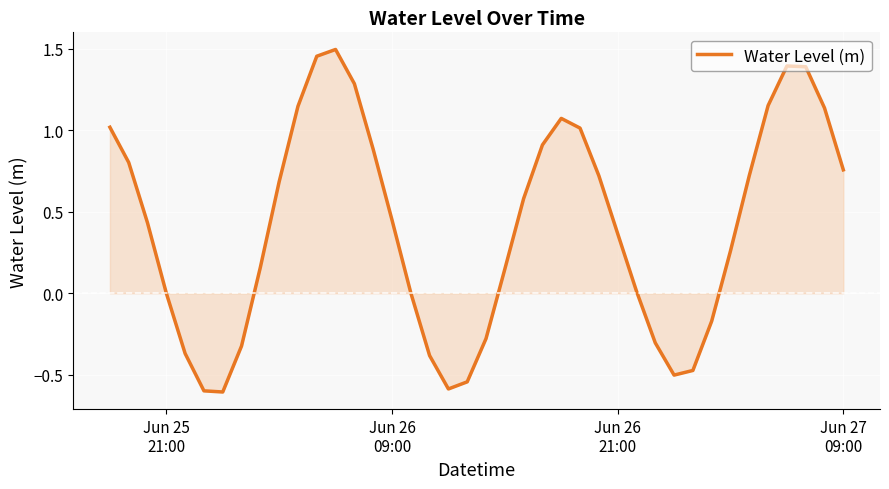

What is the difference between the maximum and minimum values?

2.1